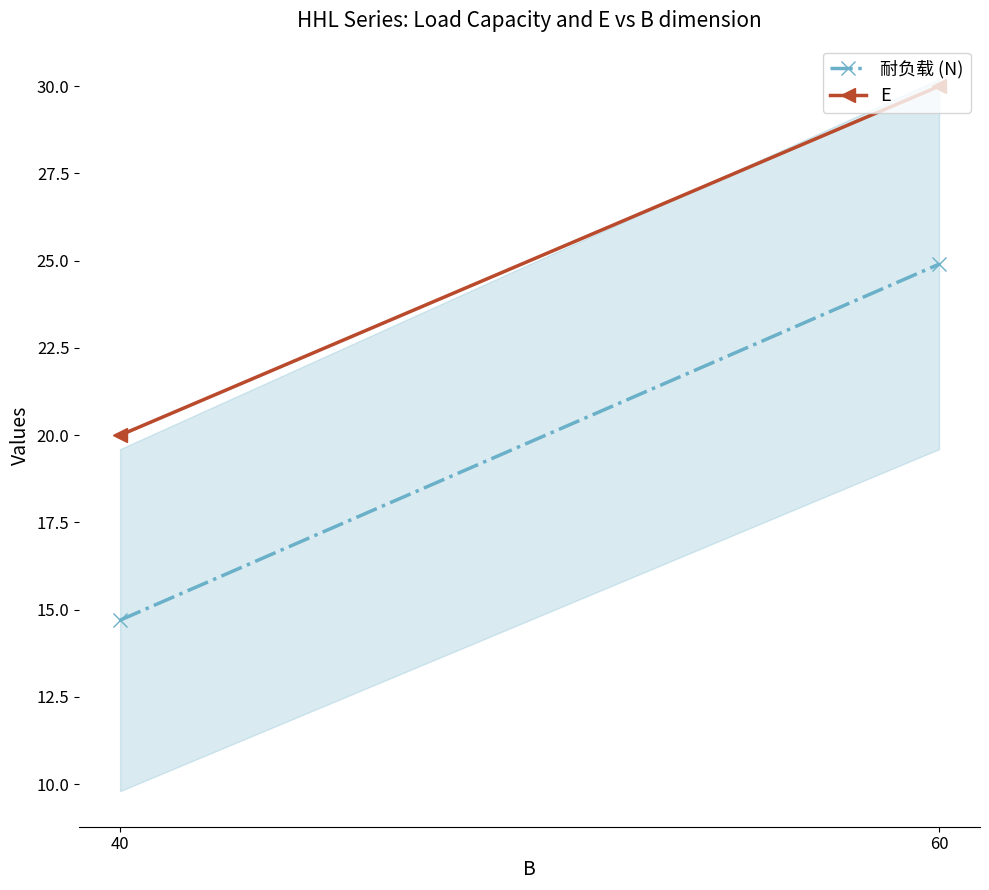

What is the maximum value shown in the chart?

30.0